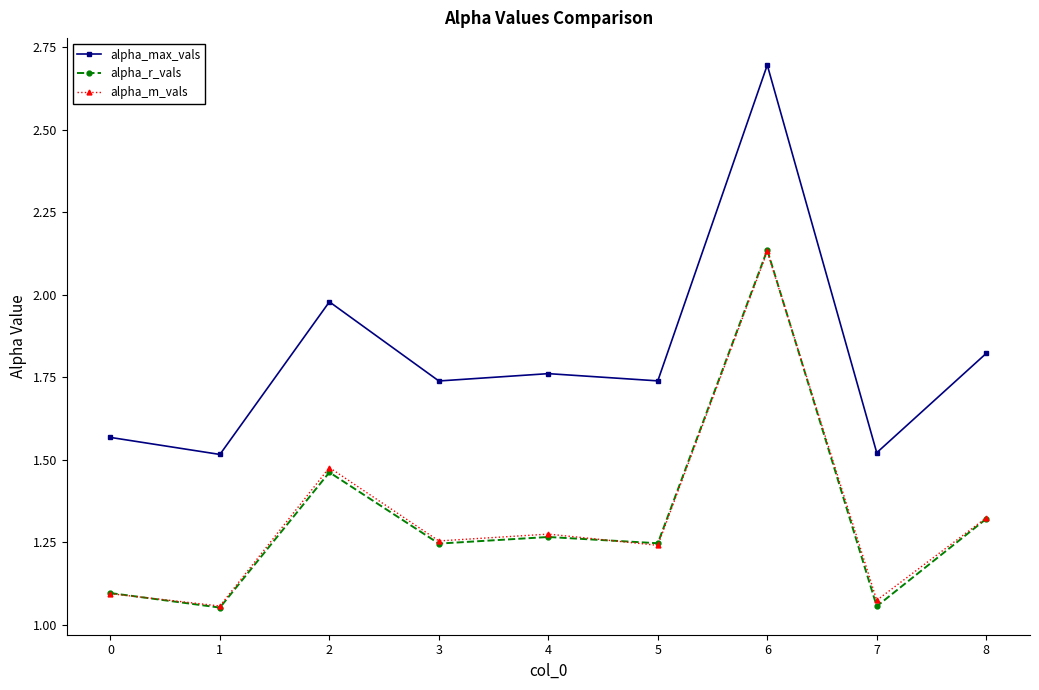

Is it true that alpha_max_vals equals 1.5 at 1?

True